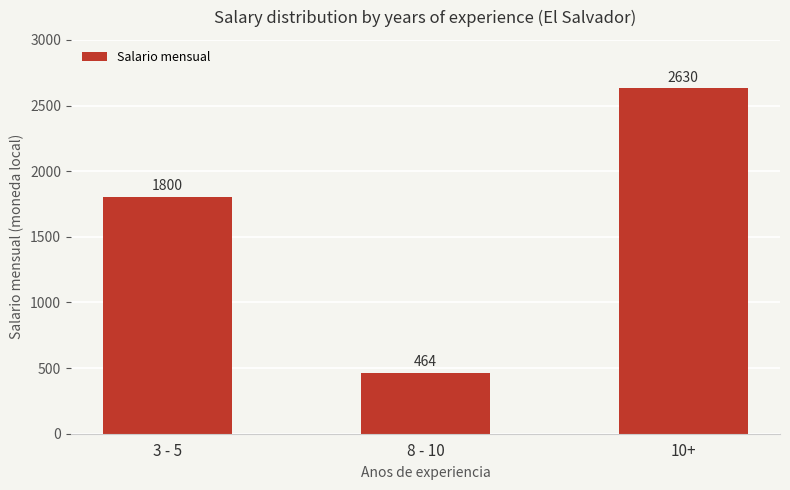

What is the sum of the values at 10+ and 3 - 5?

4430